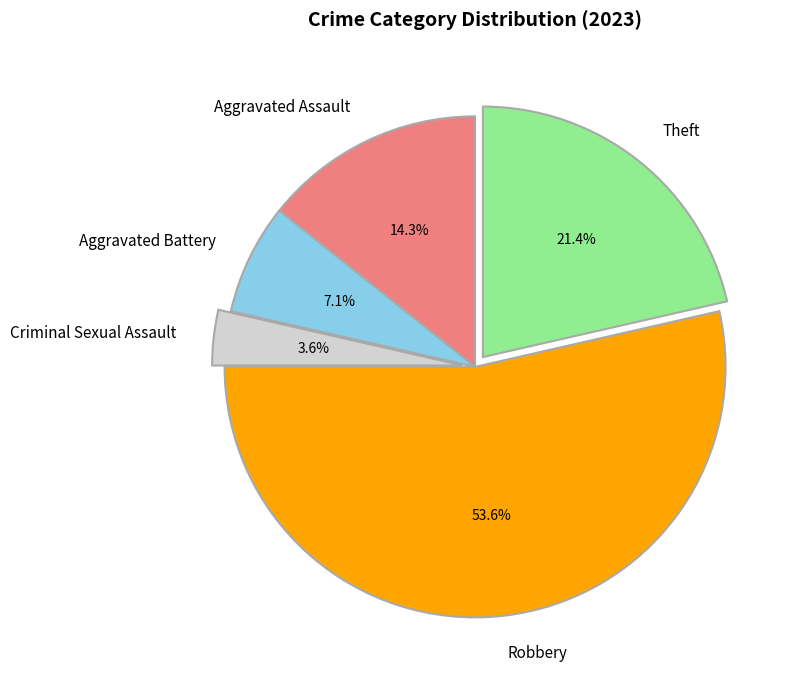

Rank the categories by value from lowest to highest.

Criminal Sexual Assault, Aggravated Battery, Aggravated Assault, Theft, Robbery